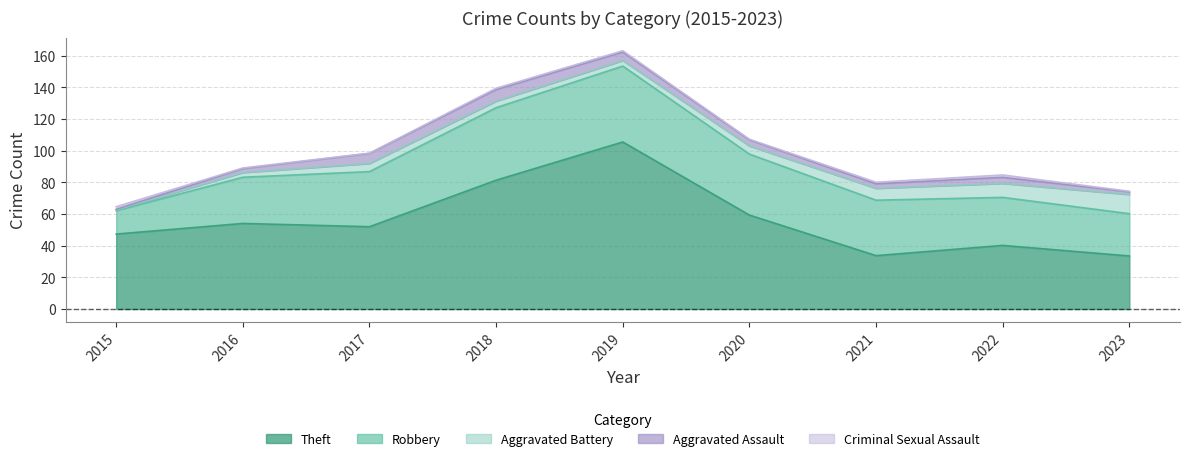

At which category does Aggravated Battery reach its first local peak?

2017